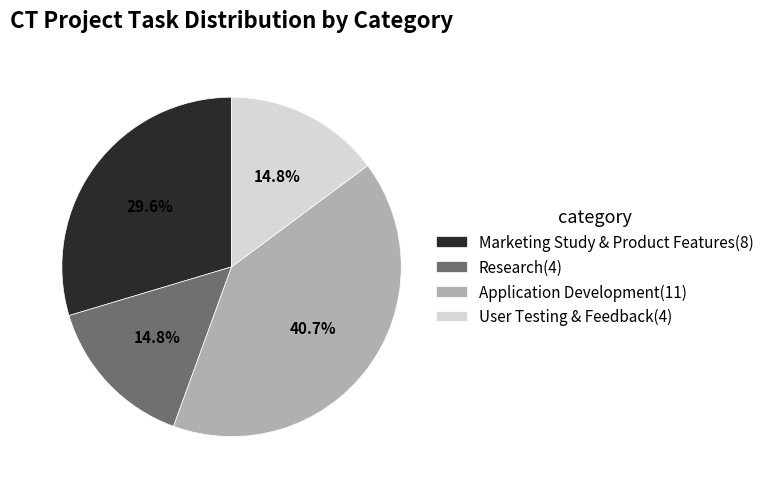

What is the largest slice in the pie chart?

Application Development(11)